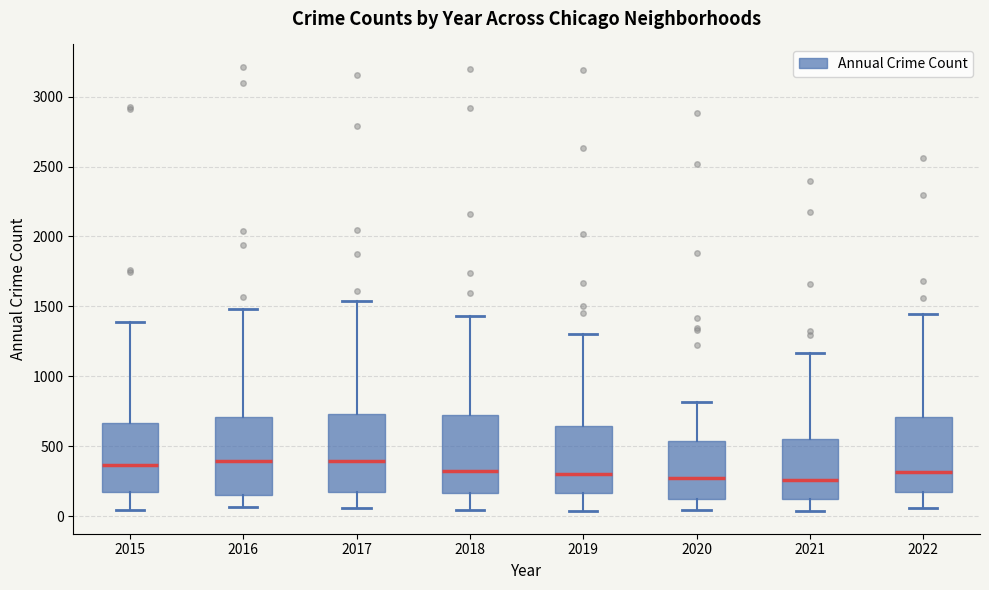

Reading left to right, transcribe this box plot: for each box, give where its median line is, the range the box spans, and where its two whiskers end, as read against the y-axis. The values are not printed on the chart, so give them approximately, as read against the axis.

2015: median 350, box 150 to 650, whiskers 50 to 1400
2016: median 400, box 150 to 700, whiskers 50 to 1500
2017: median 400, box 150 to 750, whiskers 50 to 1550
2018: median 300, box 150 to 700, whiskers 50 to 1450
2019: median 300, box 150 to 650, whiskers 50 to 1300
2020: median 250, box 150 to 550, whiskers 50 to 800
2021: median 250, box 150 to 550, whiskers 50 to 1150
2022: median 300, box 150 to 700, whiskers 50 to 1450